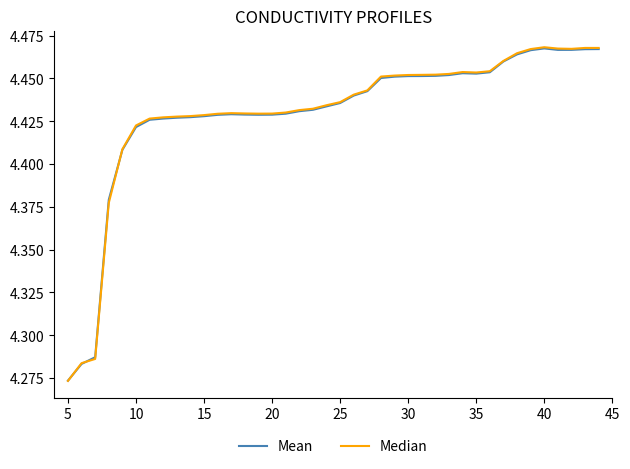

What is the difference between the maximum and minimum values in the Mean series?

0.2